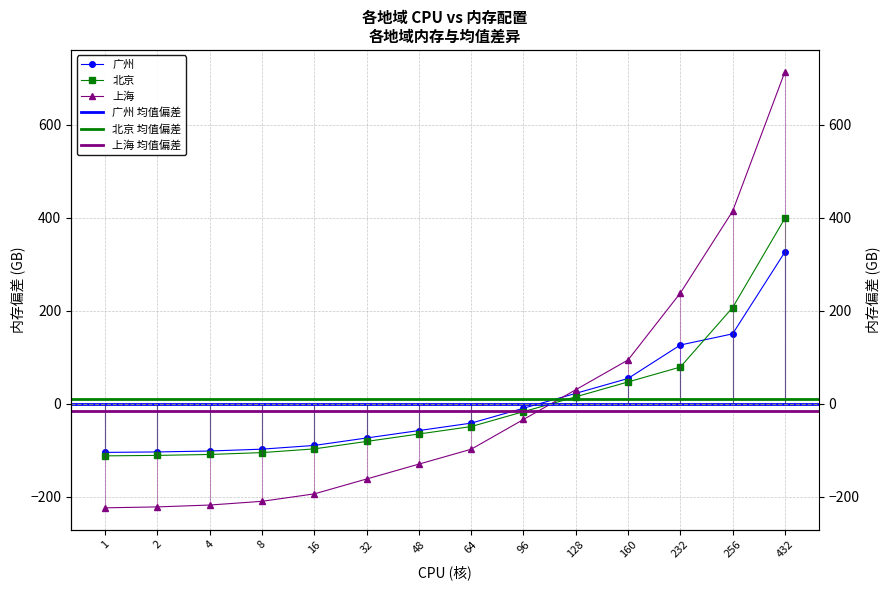

What is the value of the 上海 point at the 9th from the left?

-33.9